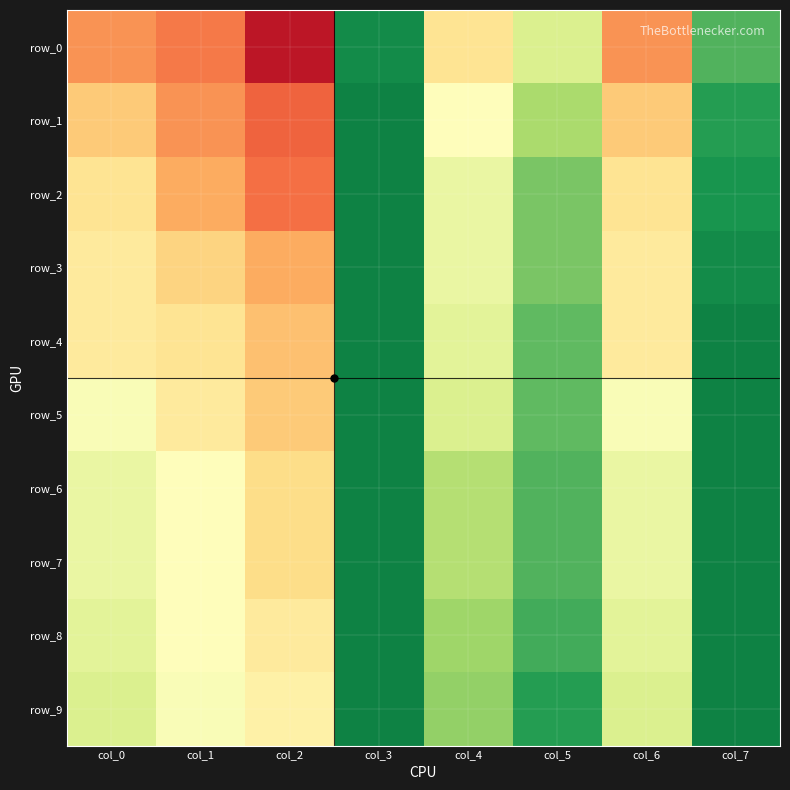

Which series has the largest total across all categories?

row_9